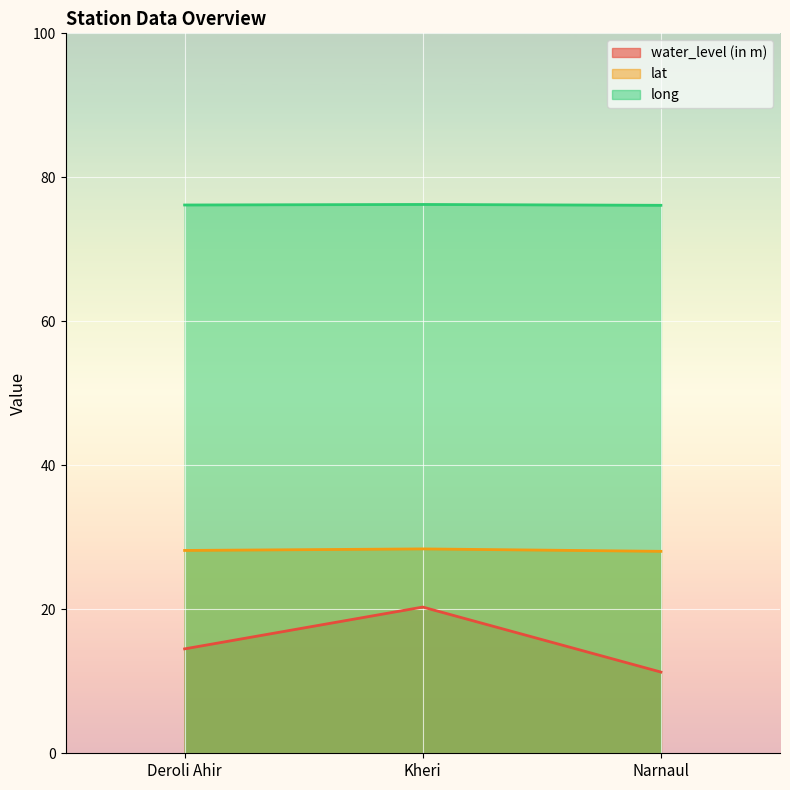

What value does the water_level (in m) series have at Deroli Ahir?

14.5